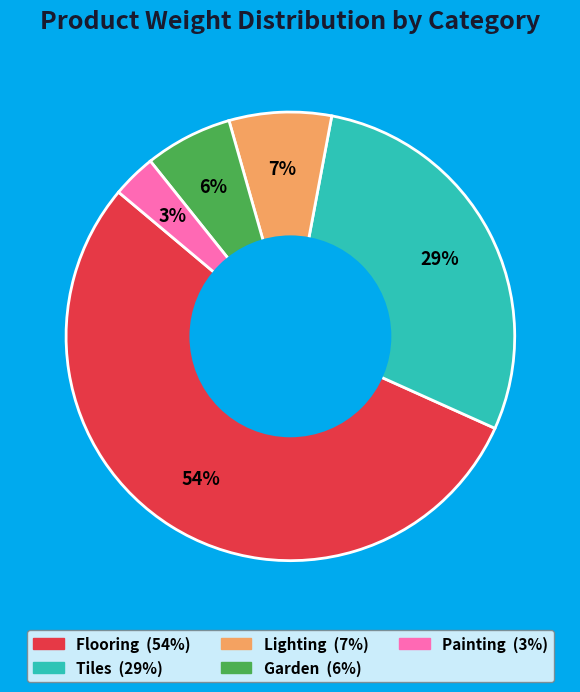

Which category has the smallest portion of the pie?

Painting